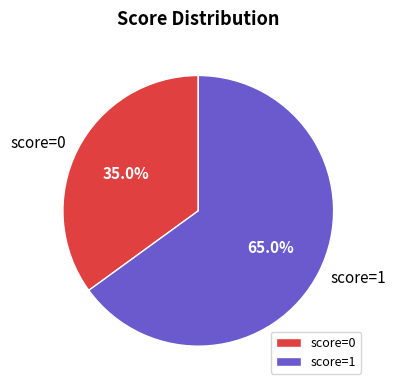

Which category has the smallest portion of the pie?

score=0